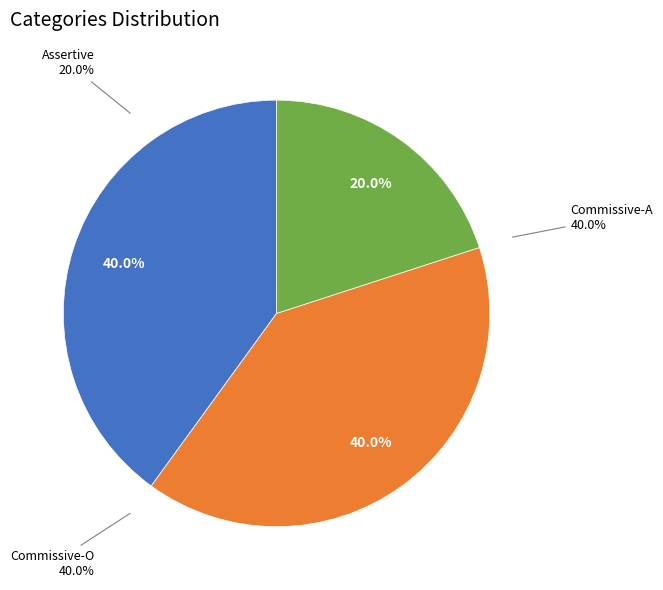

The Assertive slice represents 20% of the pie. True or false?

True